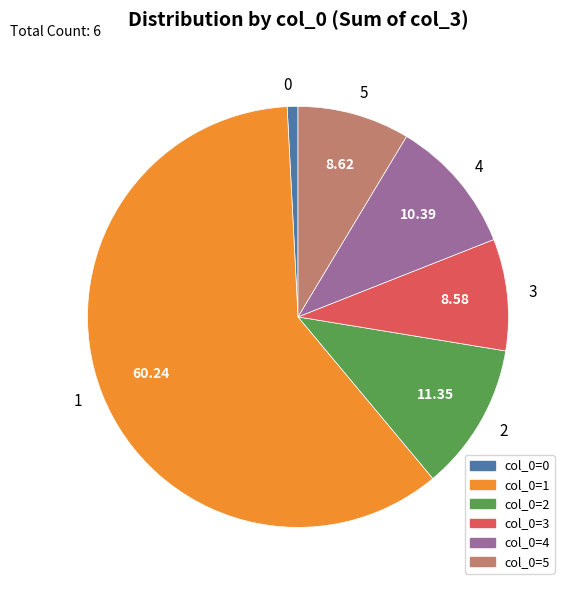

Do 4 and 2 together represent more than half of the pie?

No